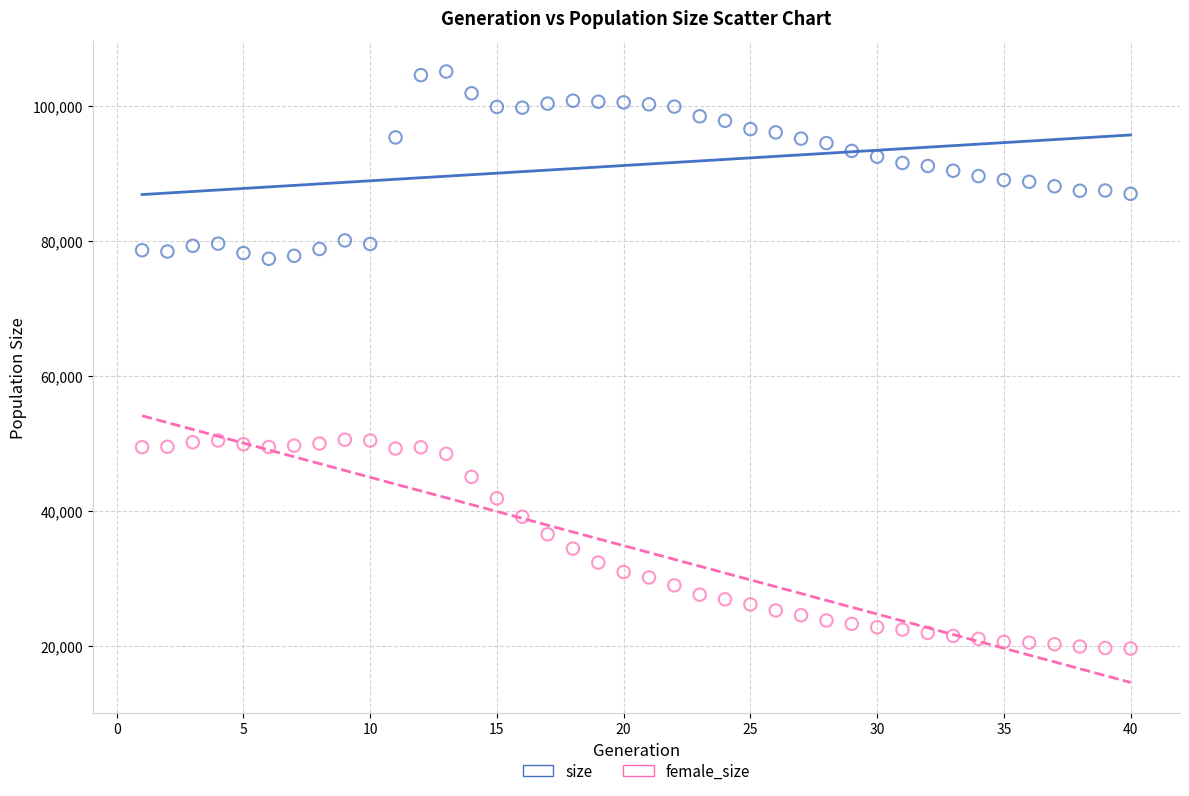

Across all data points, what is the range of X values (max minus min)?

39